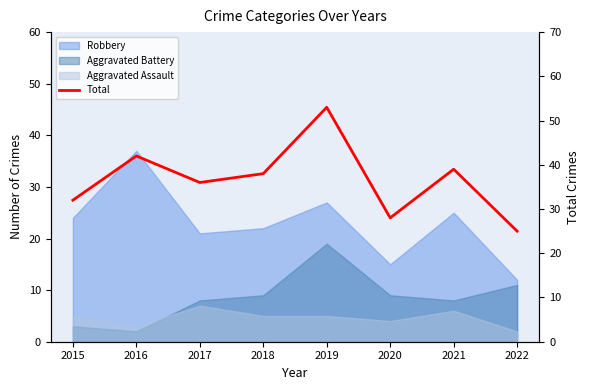

What is the value of the 3rd point from the left?

36